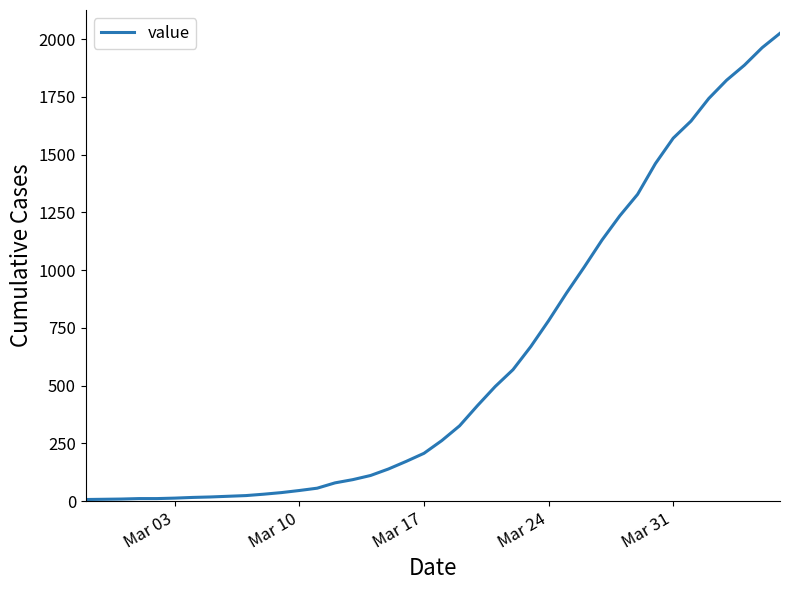

What is the difference between the maximum and minimum values?

2018